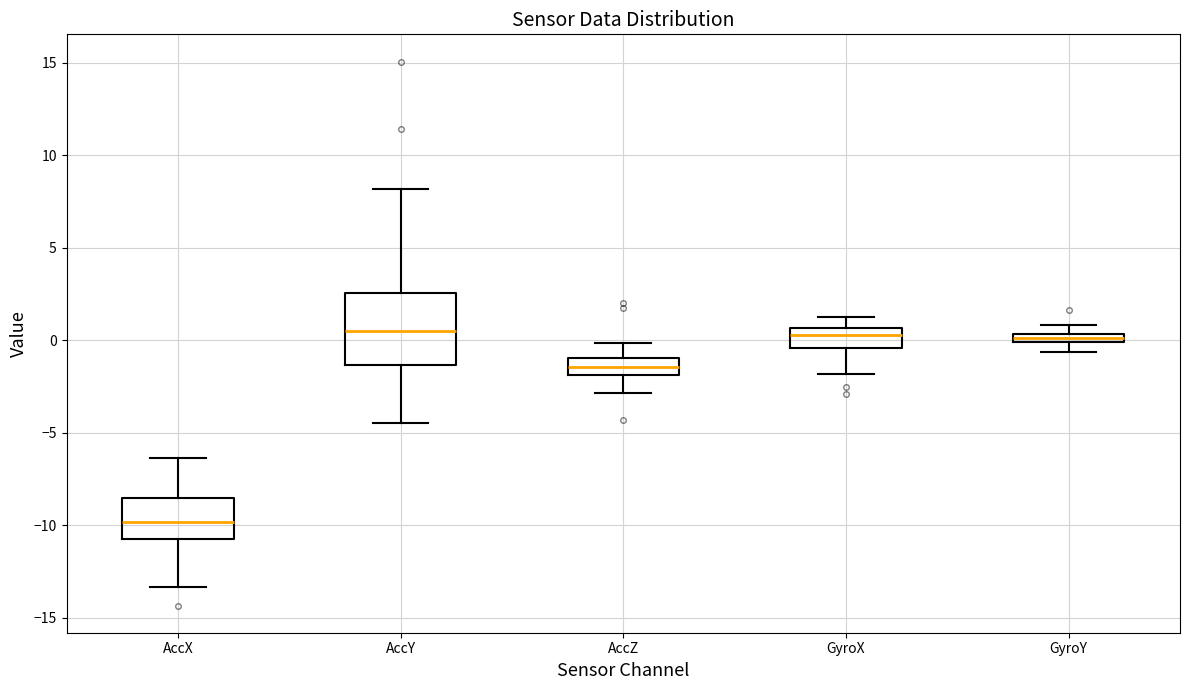

Which box's median line is the lowest?

AccX